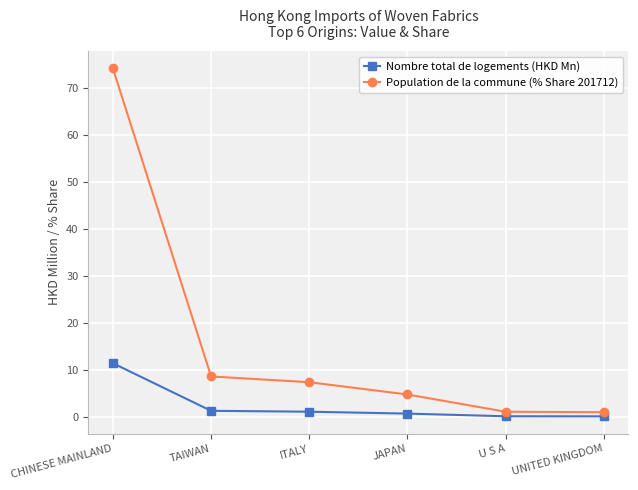

The Population de la commune (% Share 201712) series shows 74.1 at CHINESE MAINLAND. True or false?

True